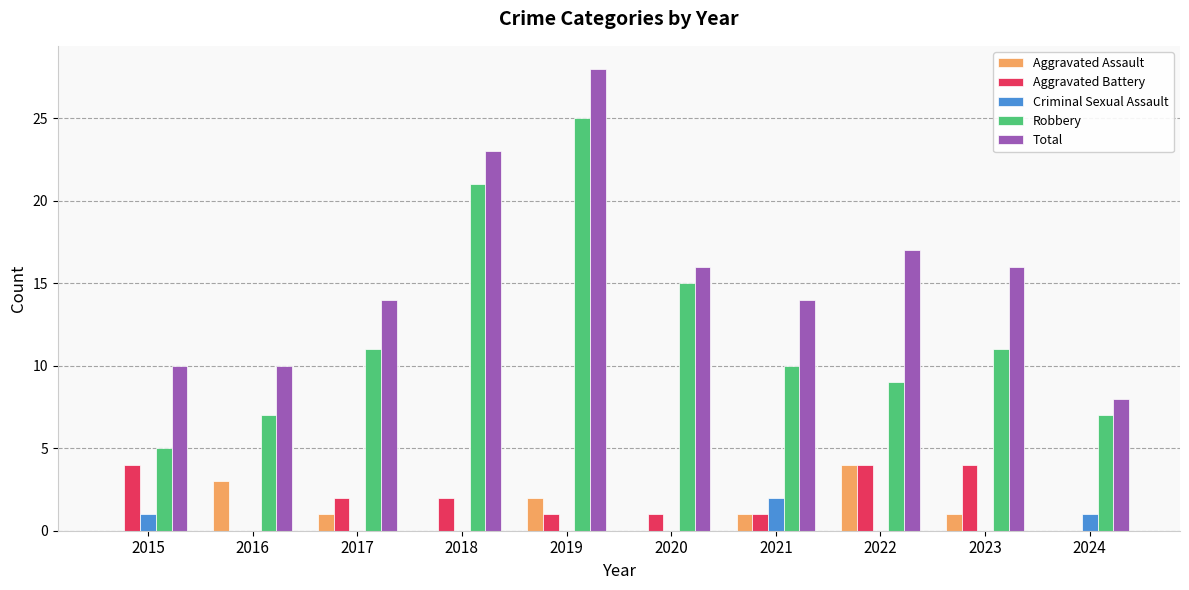

Which series has the largest total across all categories?

Total